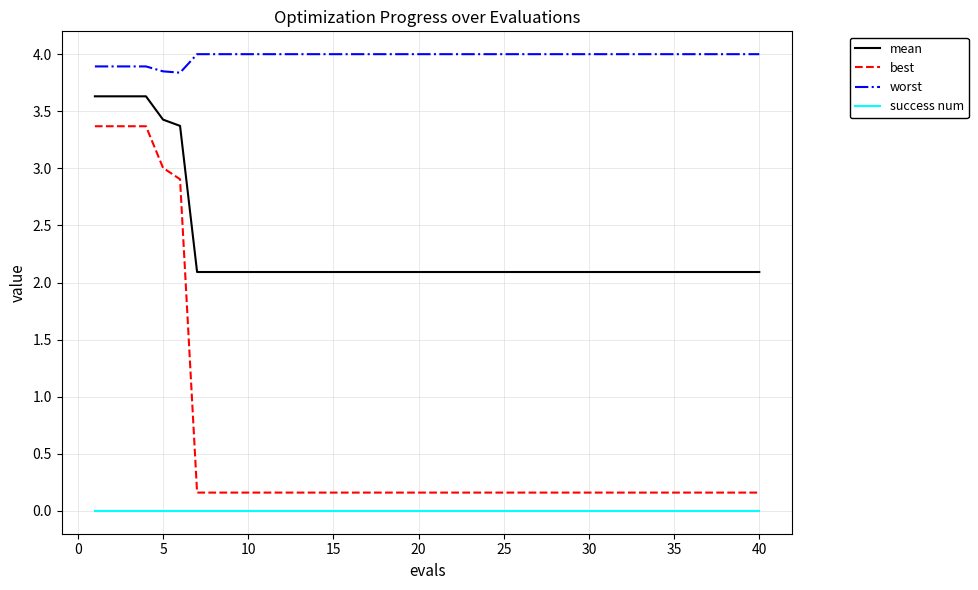

What is the difference between the second highest and minimum values in the best series?

3.2